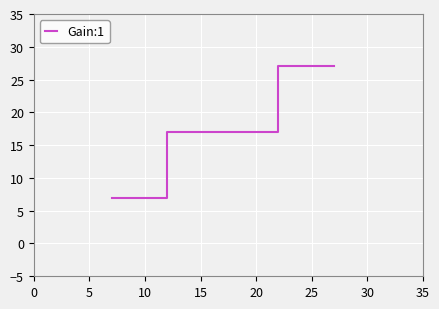

Reading left to right, what are all the values shown in this chart?

7	17	27